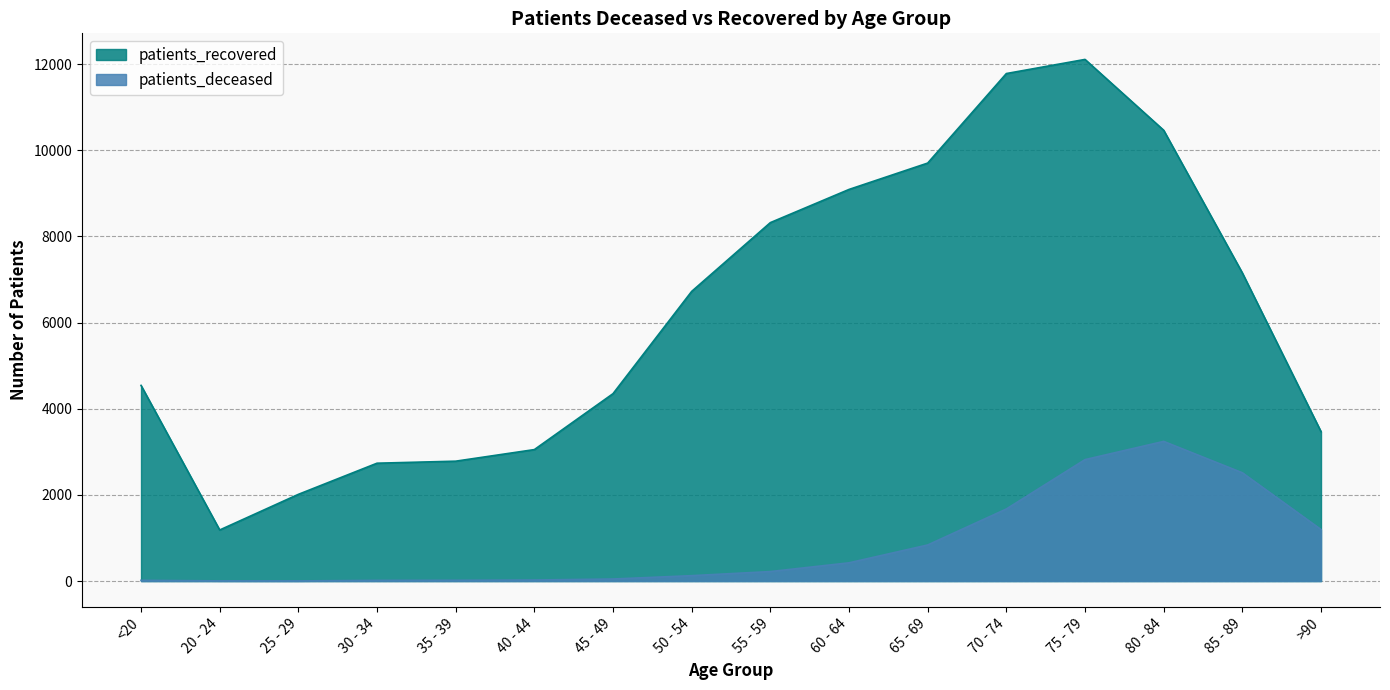

Which category has the lowest value across all series?

25 - 29